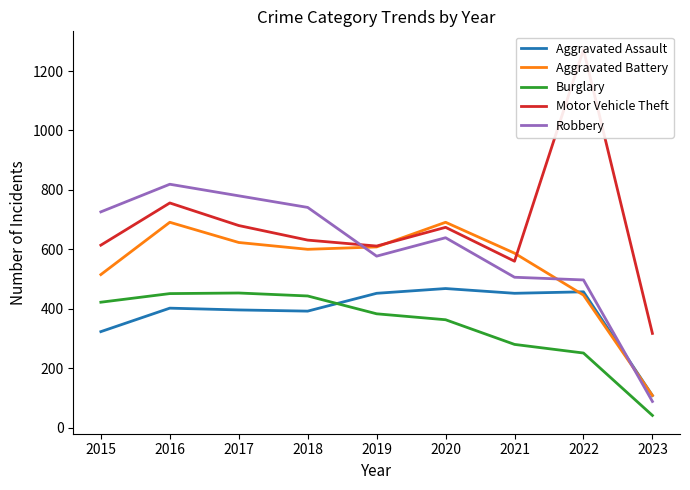

How many values in the Motor Vehicle Theft series are below 631?

4